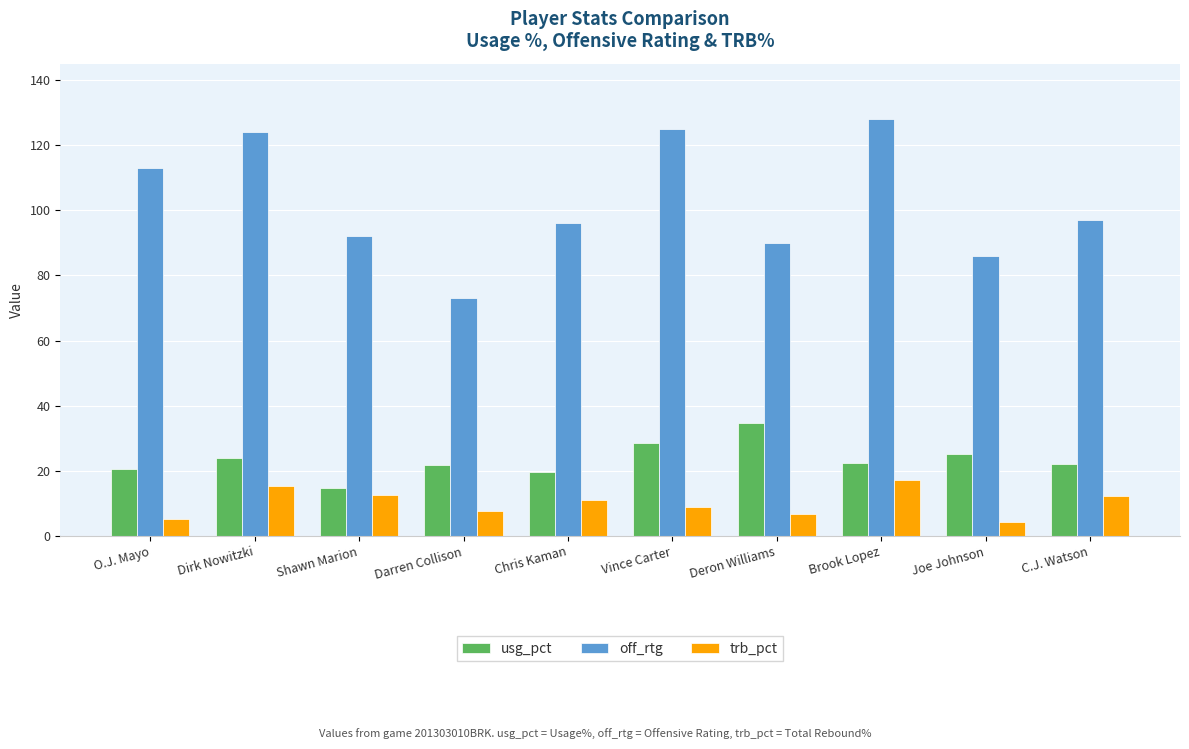

What are all the series names shown in the legend?

usg_pct, off_rtg, trb_pct